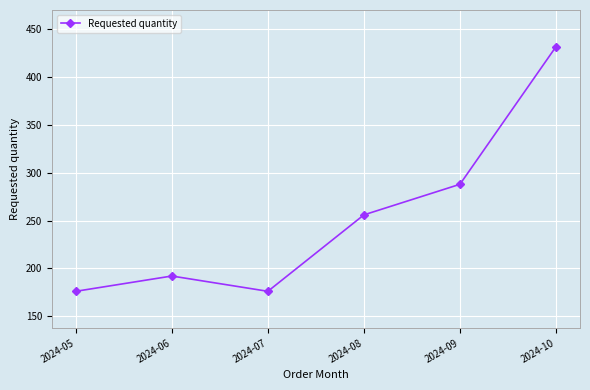

What is the value of the 2nd point from the left?

192